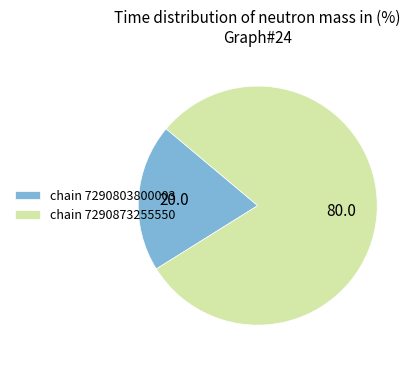

Which has a higher value, chain 7290803800003 or chain 7290873255550?

chain 7290873255550